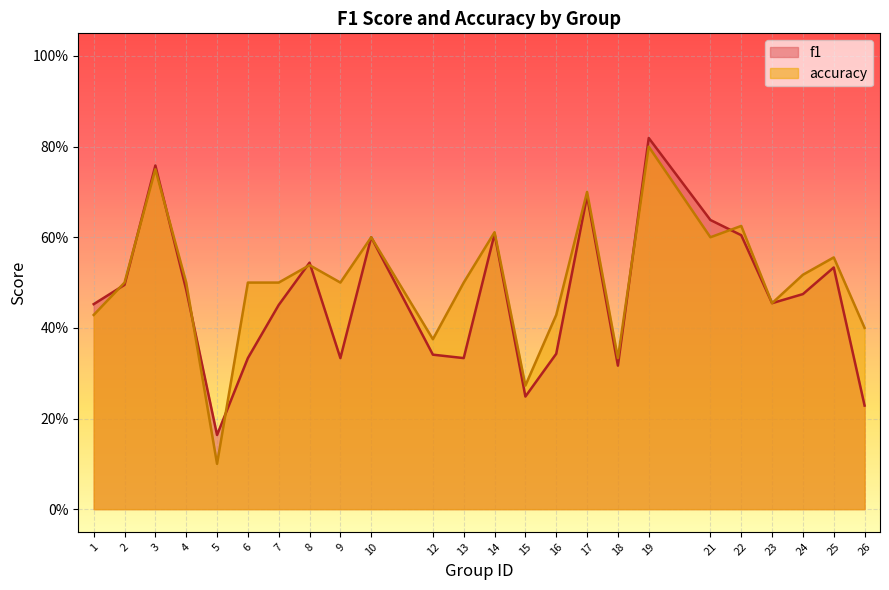

At how many categories does at least one series exceed 0?

24